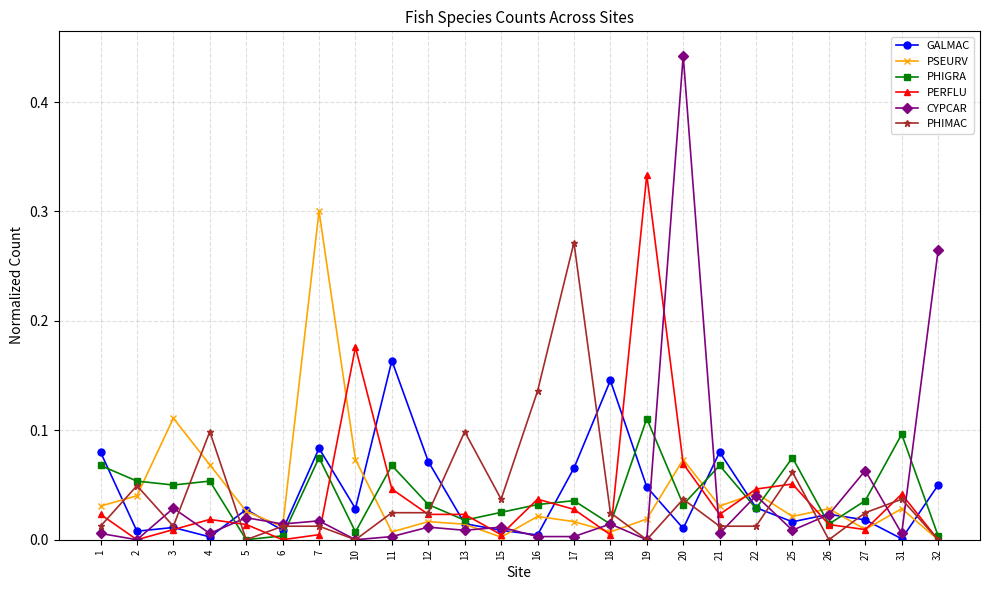

Does the chart display data point markers on the line(s)?

Yes